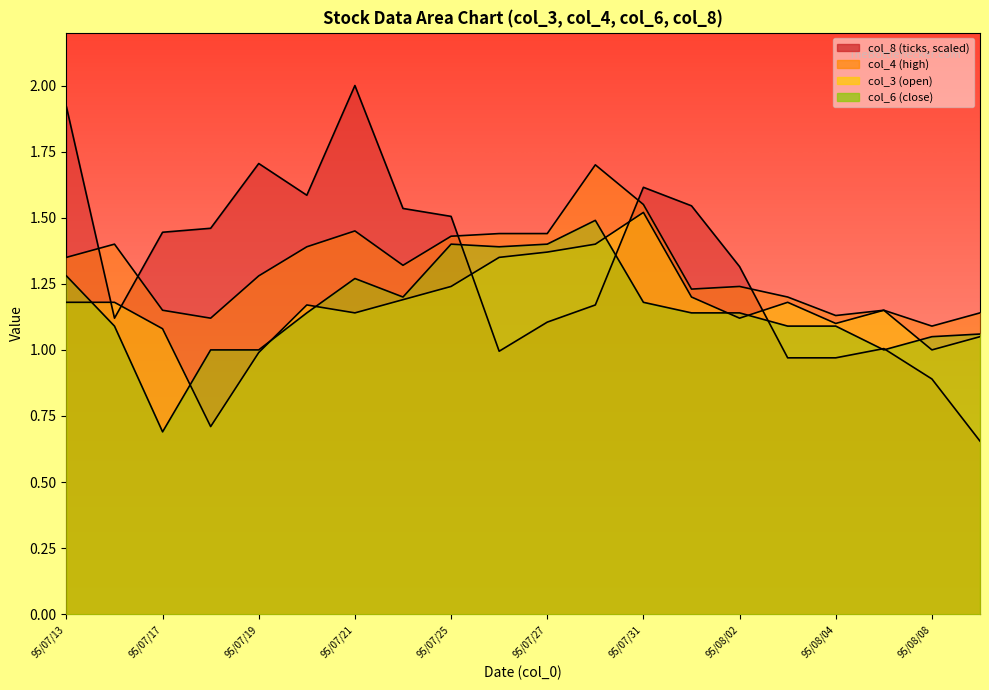

How many interior local peaks does the col_8 series have?

4